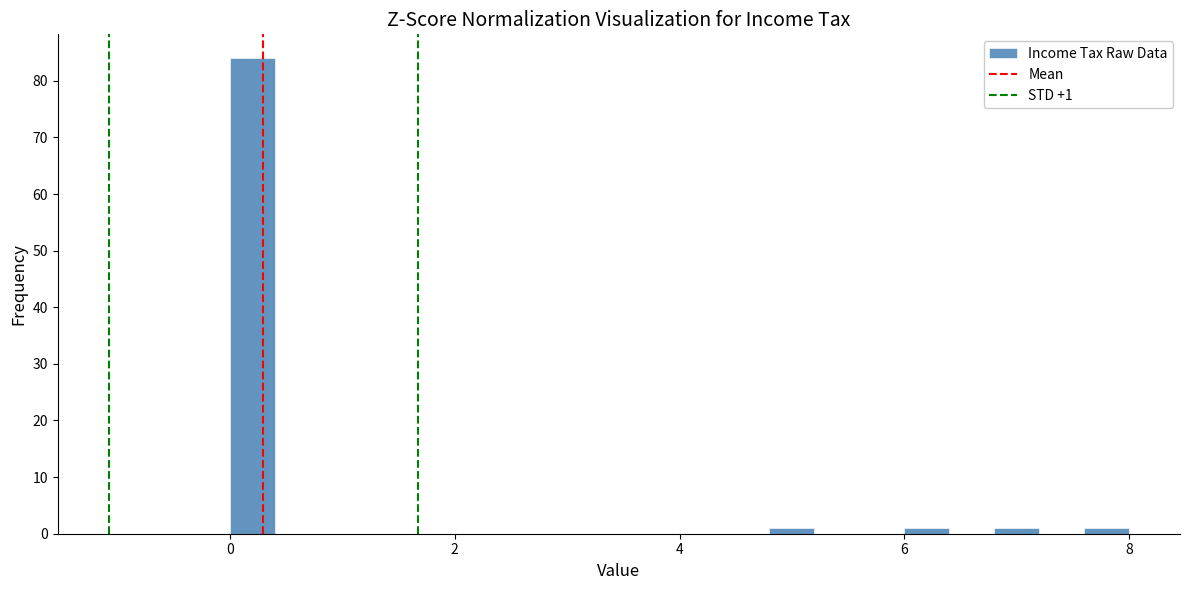

Around what value on the x-axis is the tallest bar? Give the approximate position of its centre, as read against the axis.

0.2